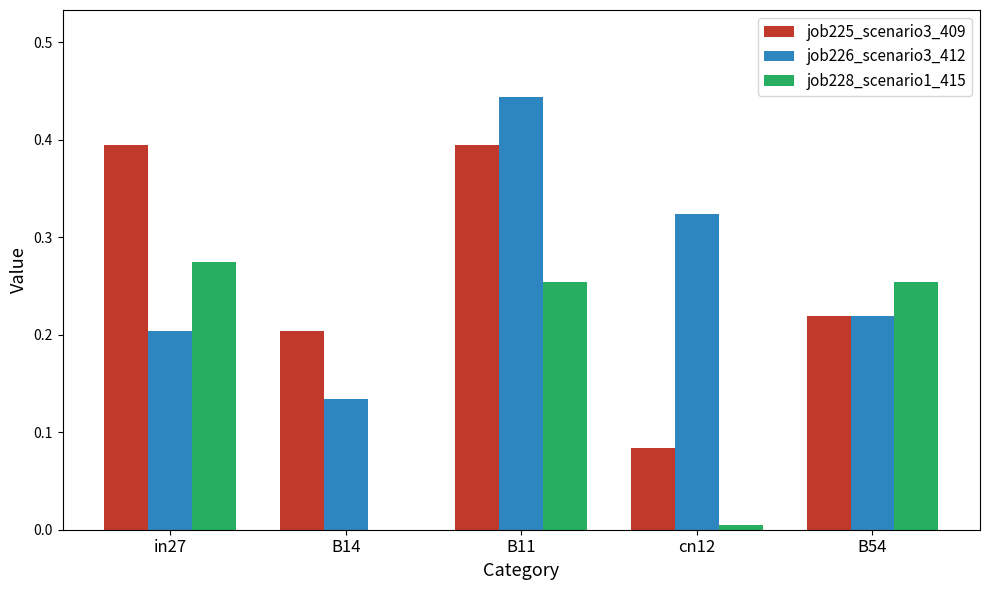

Which series changed the most between in27 and B14?

job228_scenario1_415